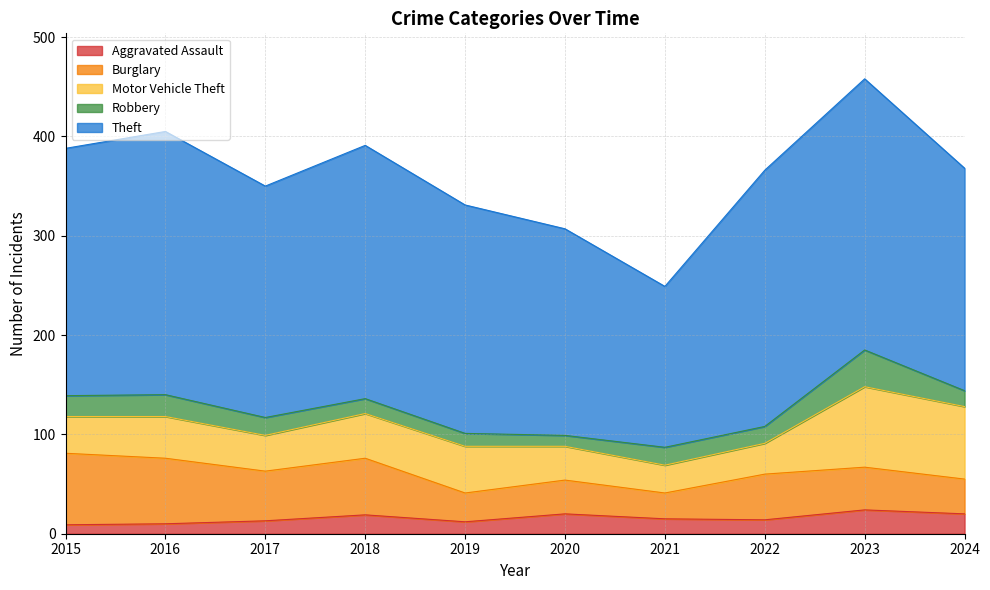

In Burglary, how many points are lower than both neighbors (excluding endpoints)?

3